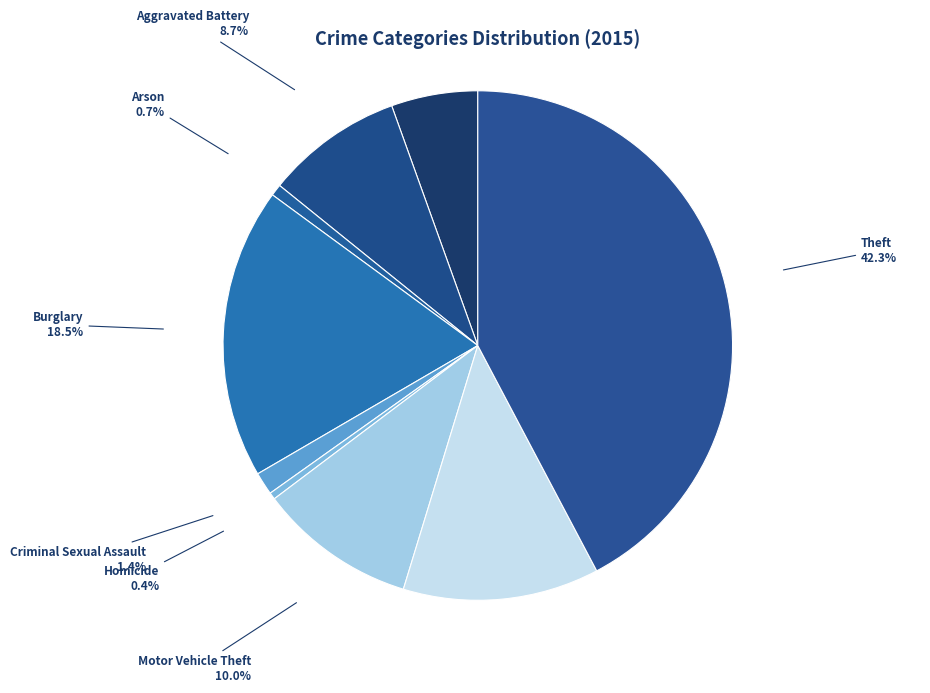

Which slice is the largest?

Theft